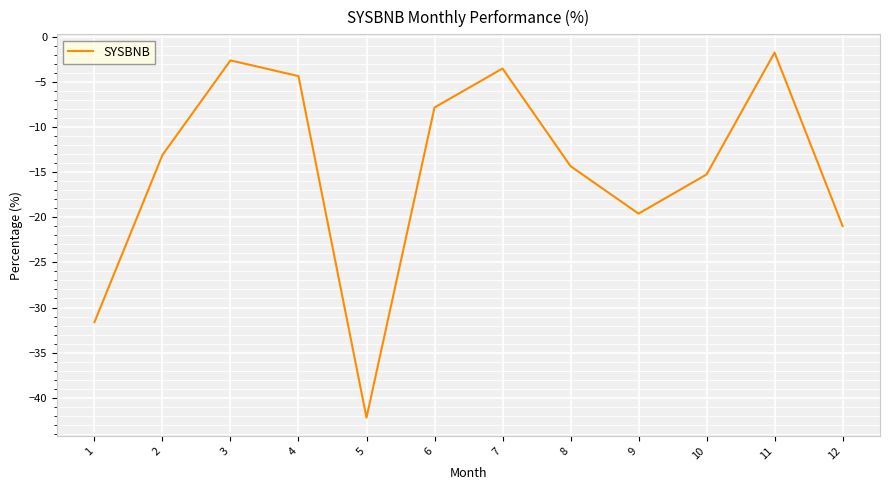

True or false: the data shows -13.1 at 2.

True